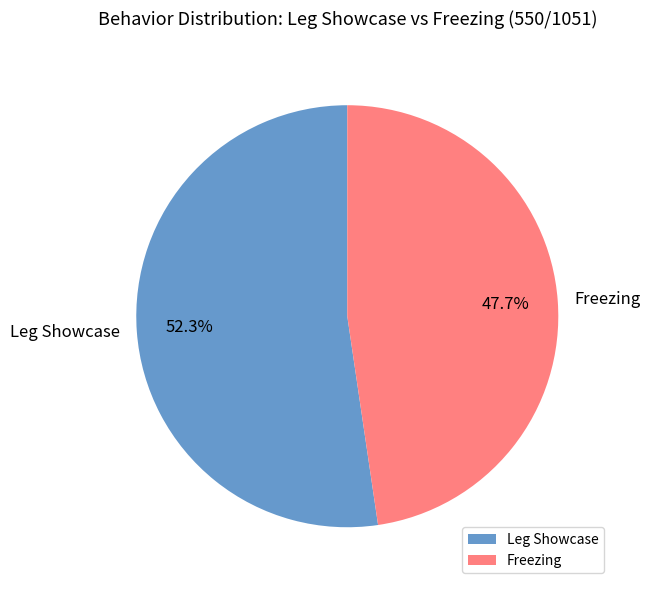

Approximately how many times larger is the value at Leg Showcase compared to Freezing?

1.1